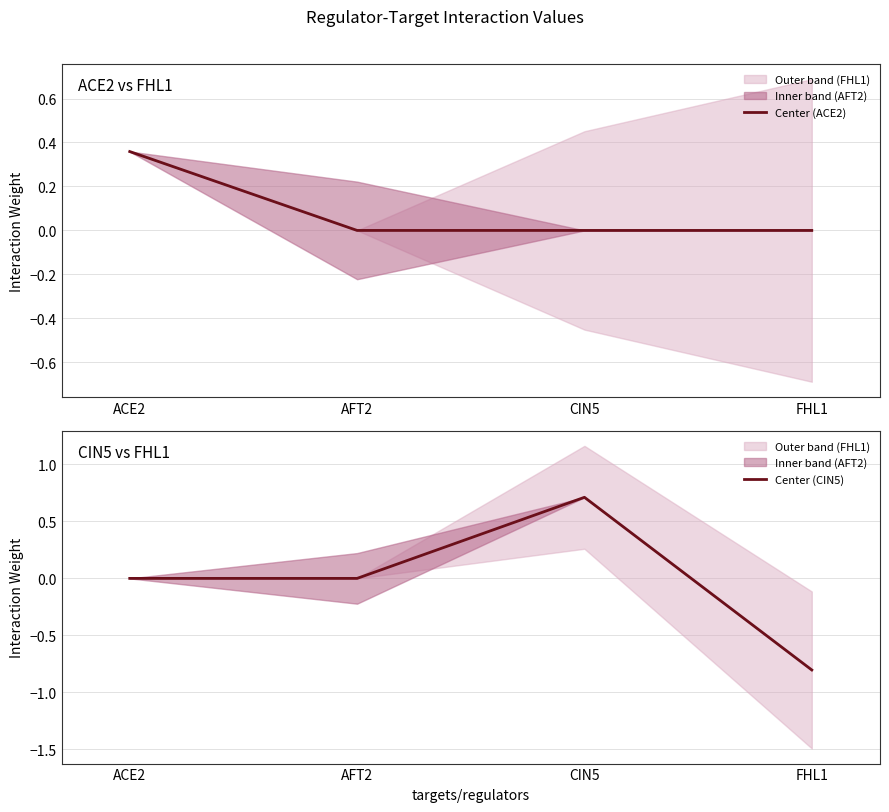

The Center (ACE2) series shows 0.0 at AFT2. True or false?

True